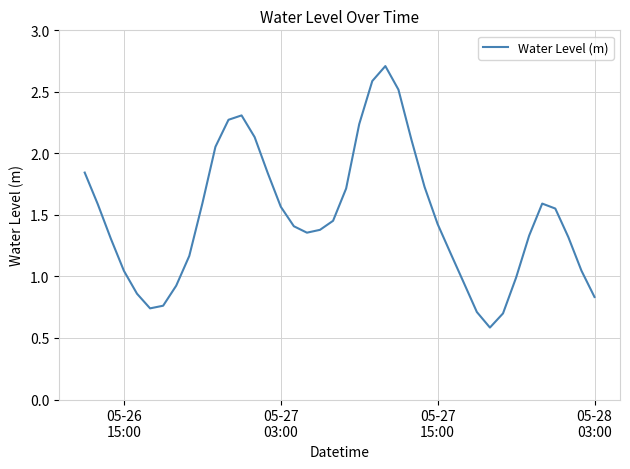

What is the smallest value displayed?

0.6